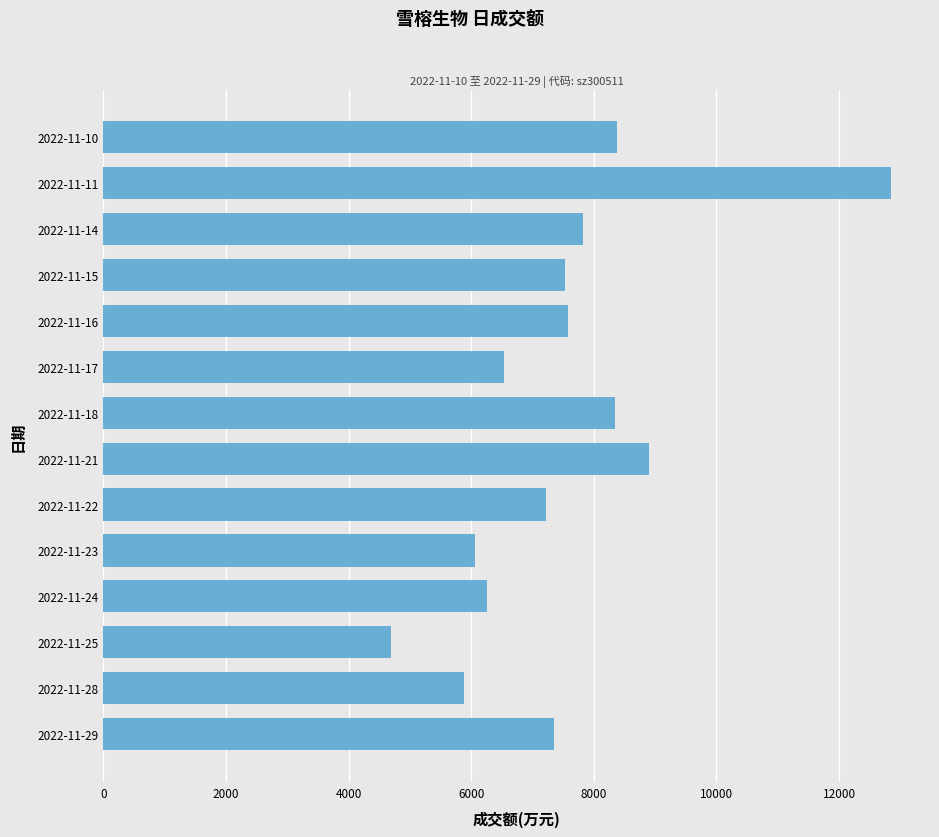

What is the change in value from 2022-11-21 to 2022-11-18?

-547